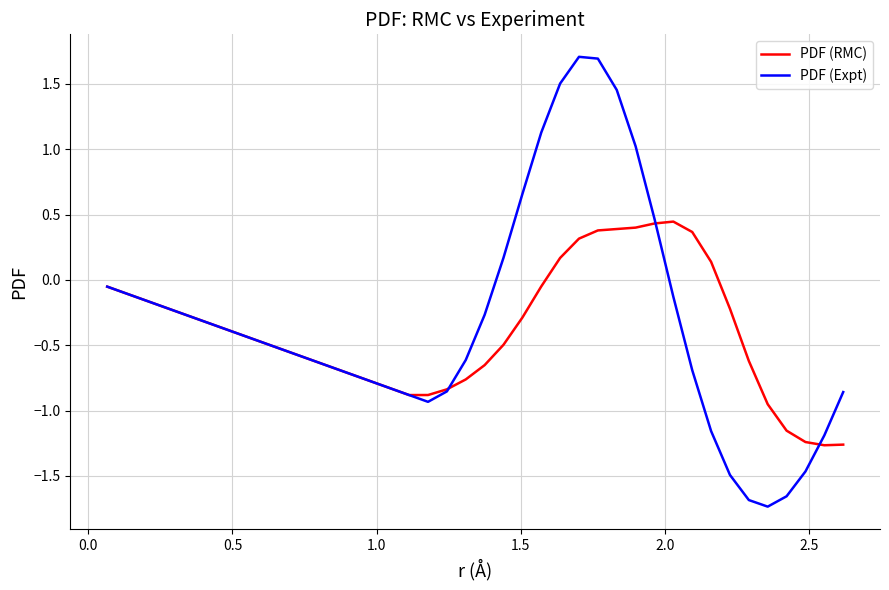

True or false: PDF (Expt) has more than 0 points higher than both neighbors.

True